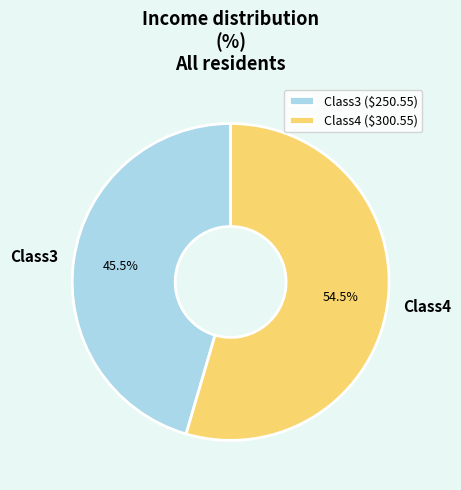

To the nearest percent, what is the combined percentage of Class3 and Class4?

100%